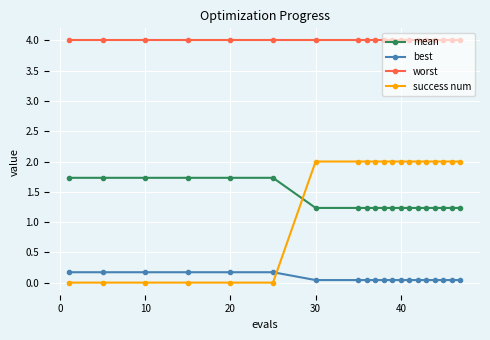

What is the value of the success num point at the 18th from the left?

2.0